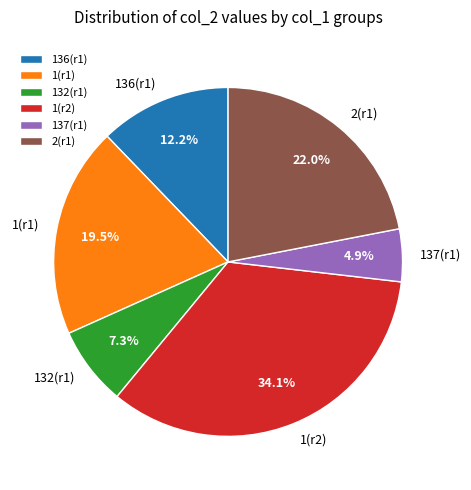

Rank the categories by value from highest to lowest.

1(r2), 2(r1), 1(r1), 136(r1), 132(r1), 137(r1)